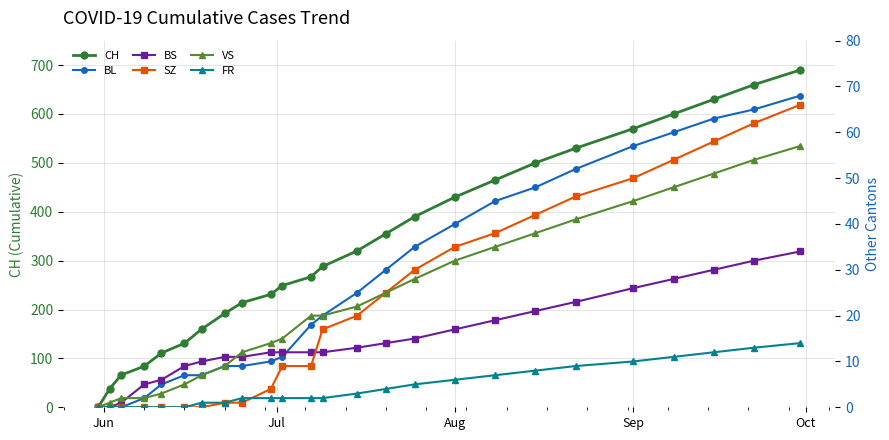

True or false: VS and SZ cross at least once.

False